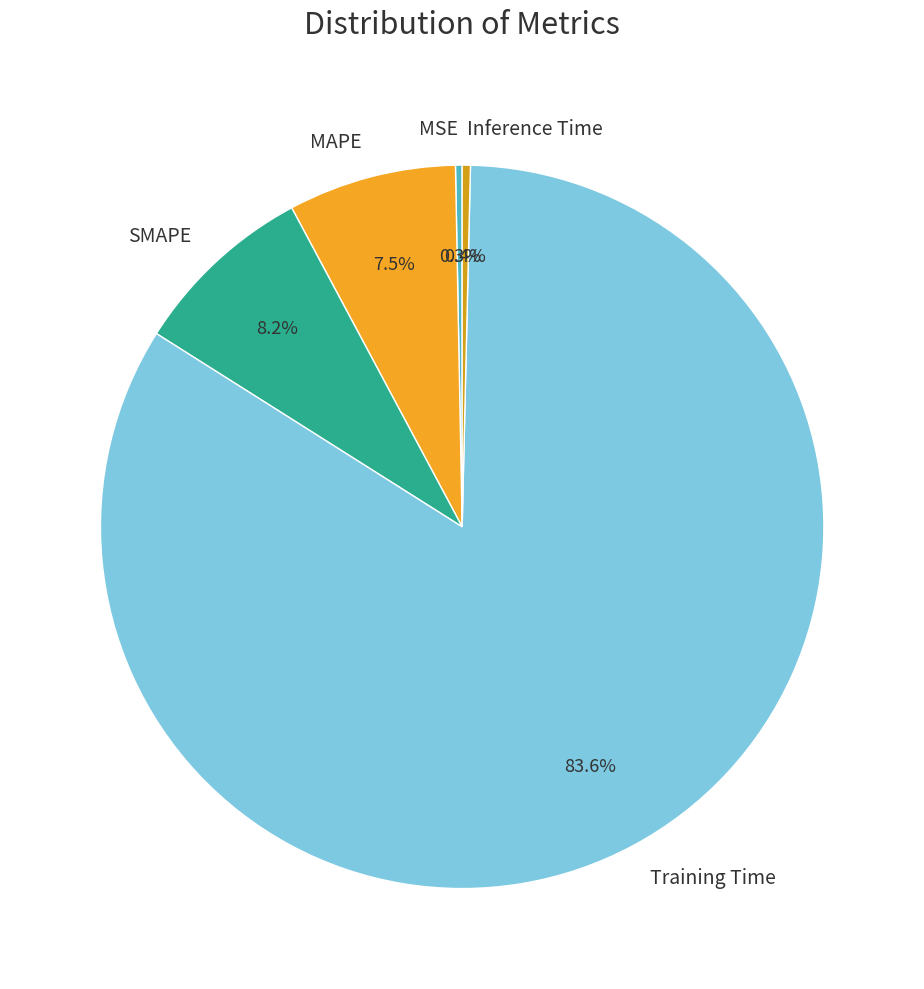

Is there any slice that represents more than half of the pie?

Yes